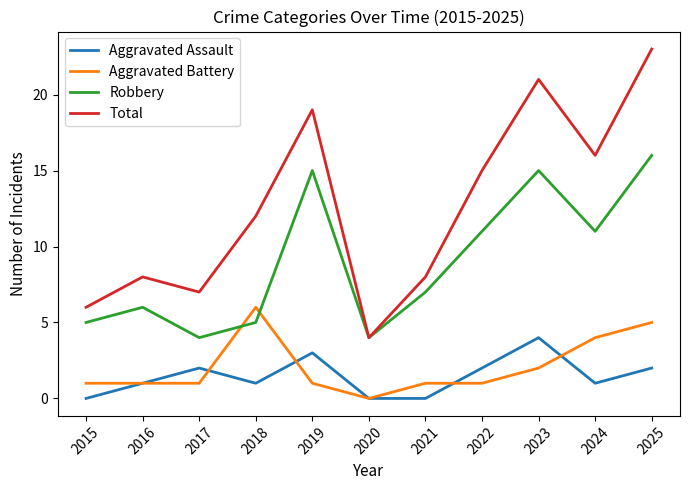

What is the spread (max minus min) of values at 2017?

6